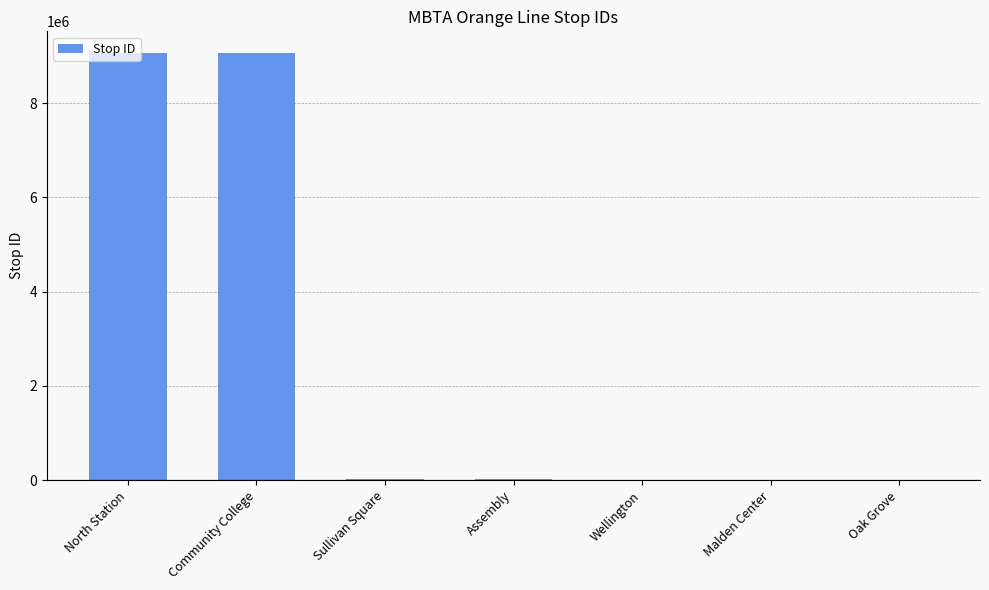

At which label is the value closest to 4537550?

Sullivan Square